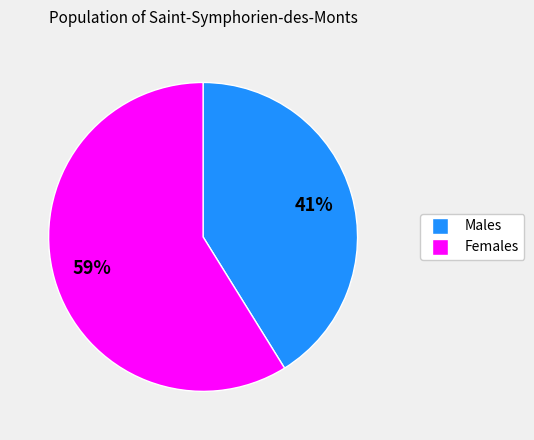

To the nearest percent, what is the difference between the largest and smallest slice percentages?

18%